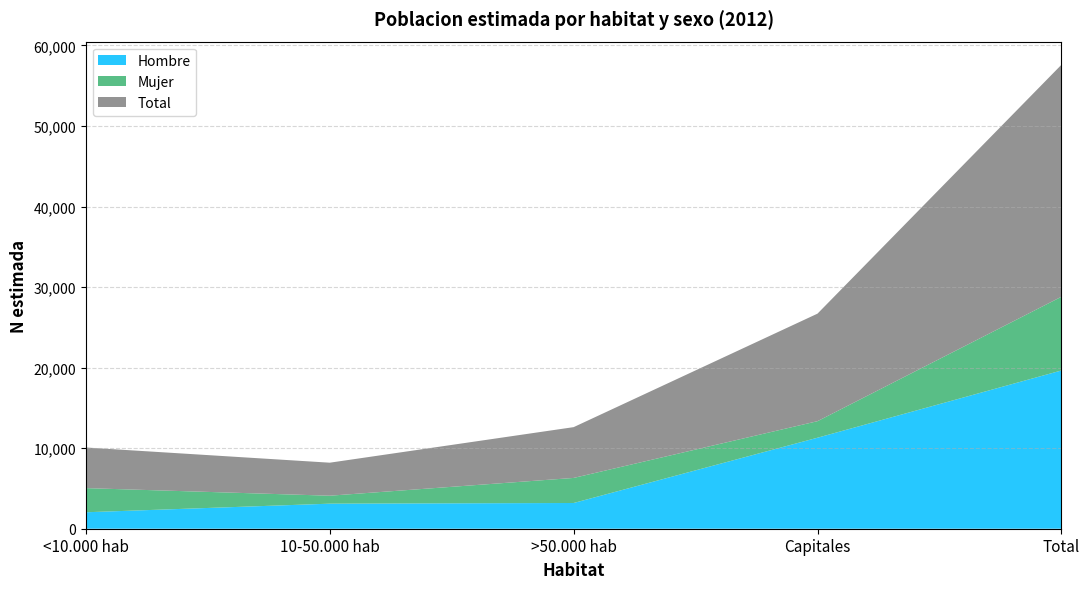

Reading left to right, what are all the values shown in this chart?

Hombre: 2044	3110	3195	11299	19647
Mujer: 2998	989	3111	2053	9152
Total: 5042	4099	6306	13352	28799